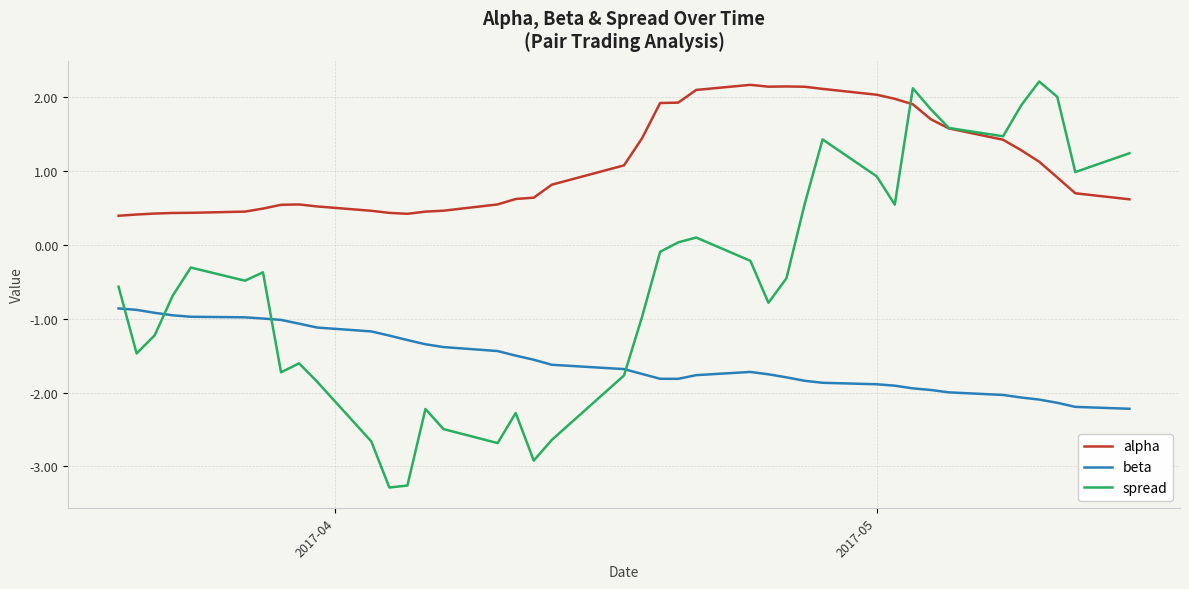

List the series in order of their overall mean, highest first.

alpha, spread, beta